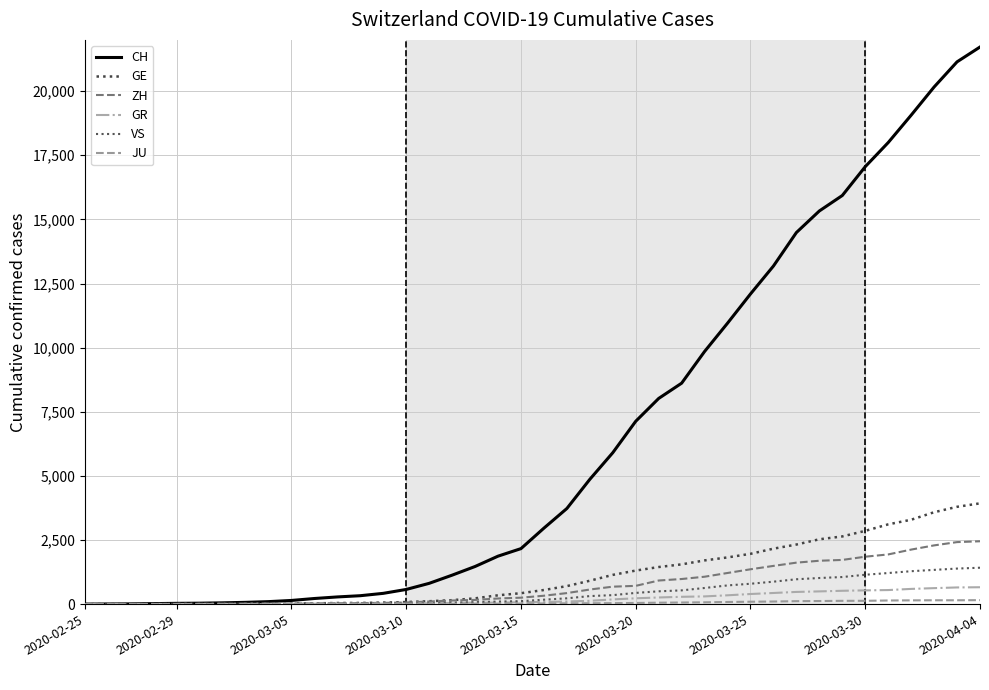

True or false: ZH and CH intersect in this chart.

False